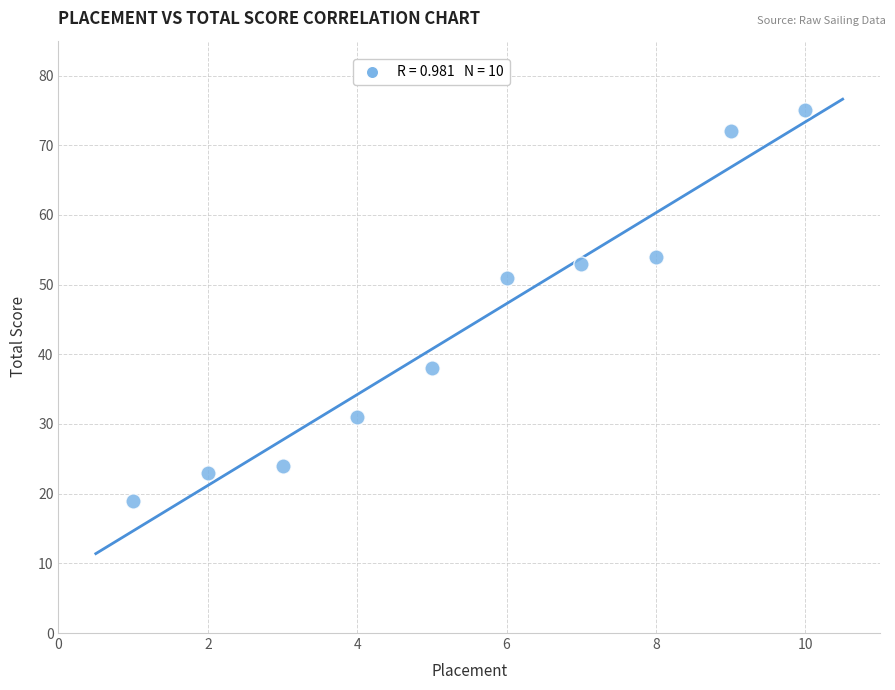

What Y value in the scatter plot is closest to 47?

51